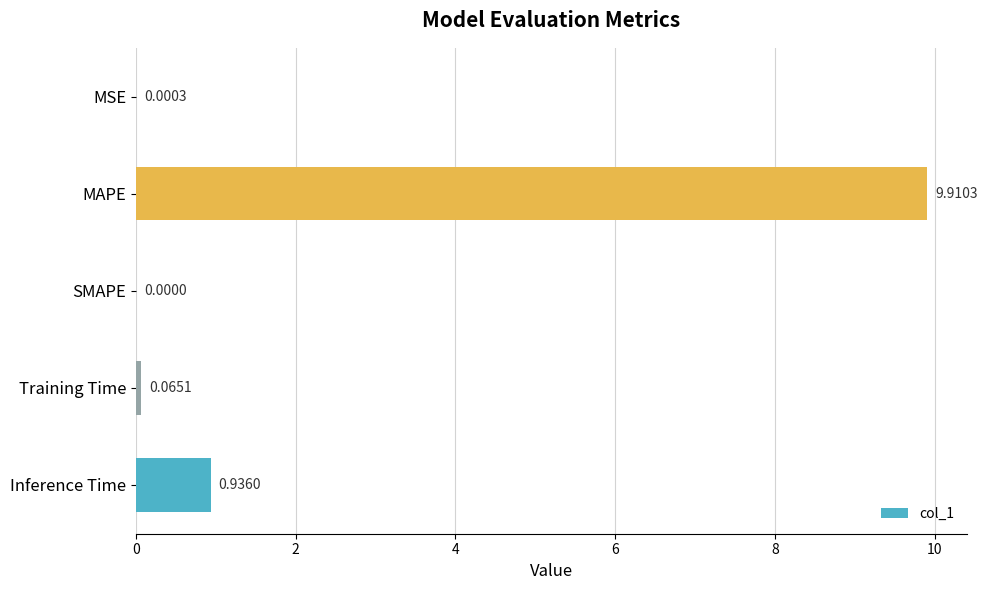

Where is the data nearest to the value 4?

Inference Time